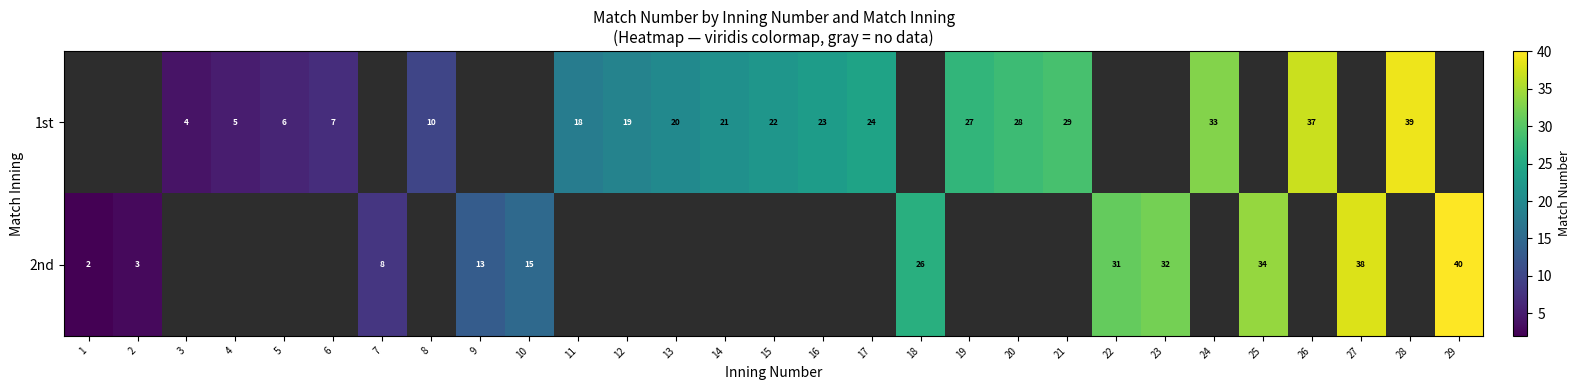

Which label corresponds to the smallest value in the chart?

1